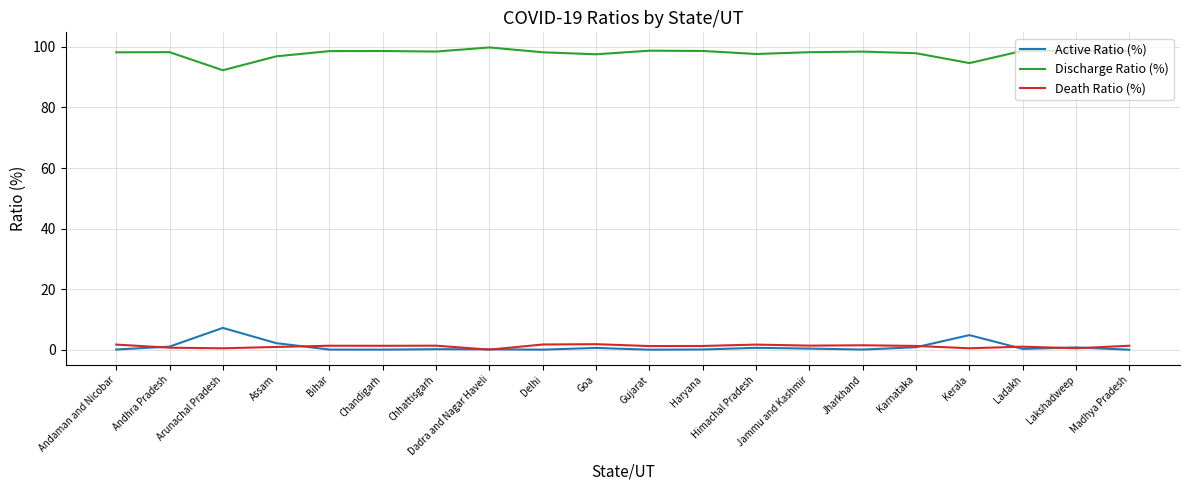

True or false: Discharge Ratio (%) and Active Ratio (%) cross at least once.

False